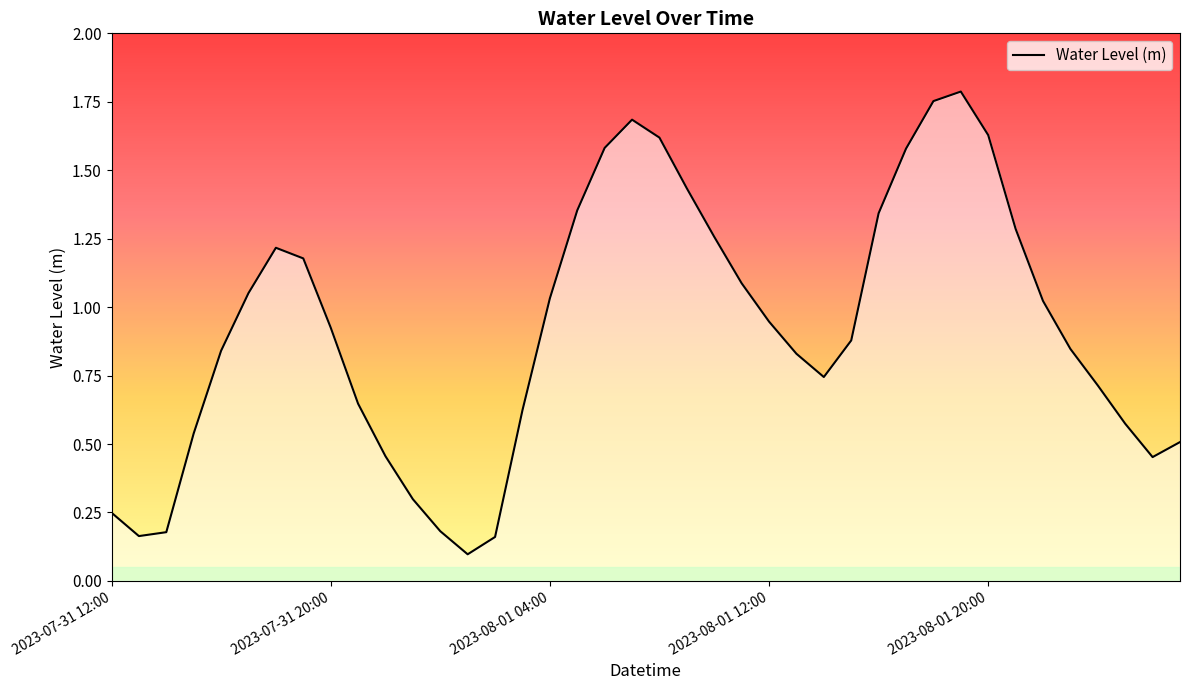

The value at 39 is 0.2. True or false?

False